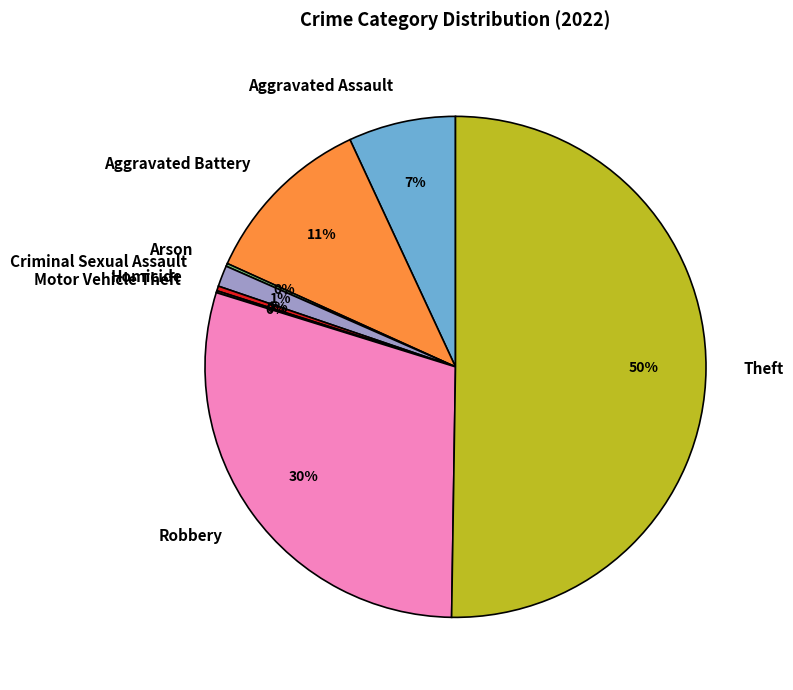

Which category accounts for the majority?

Theft